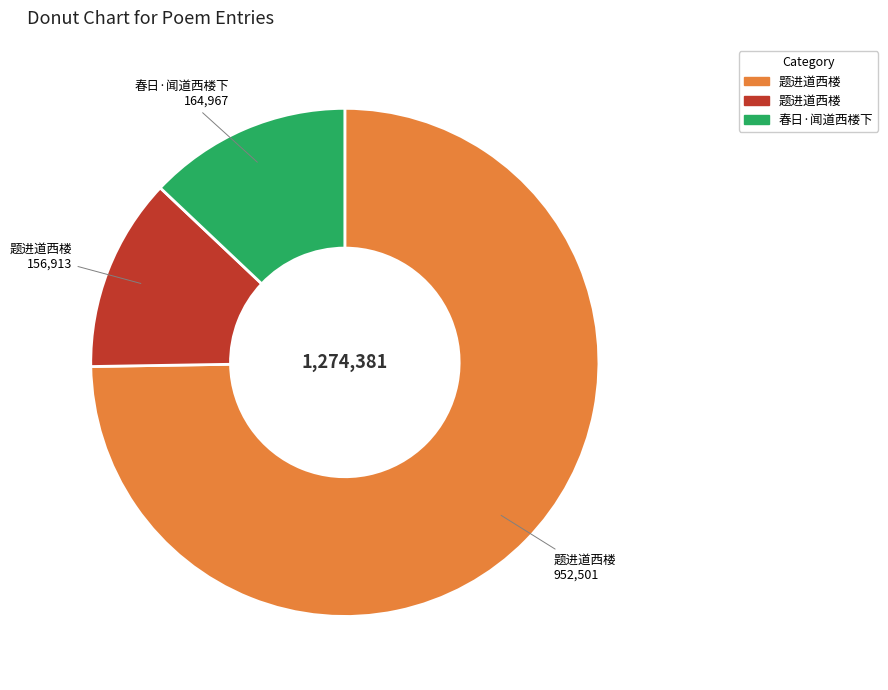

Does any single category account for the majority?

Yes